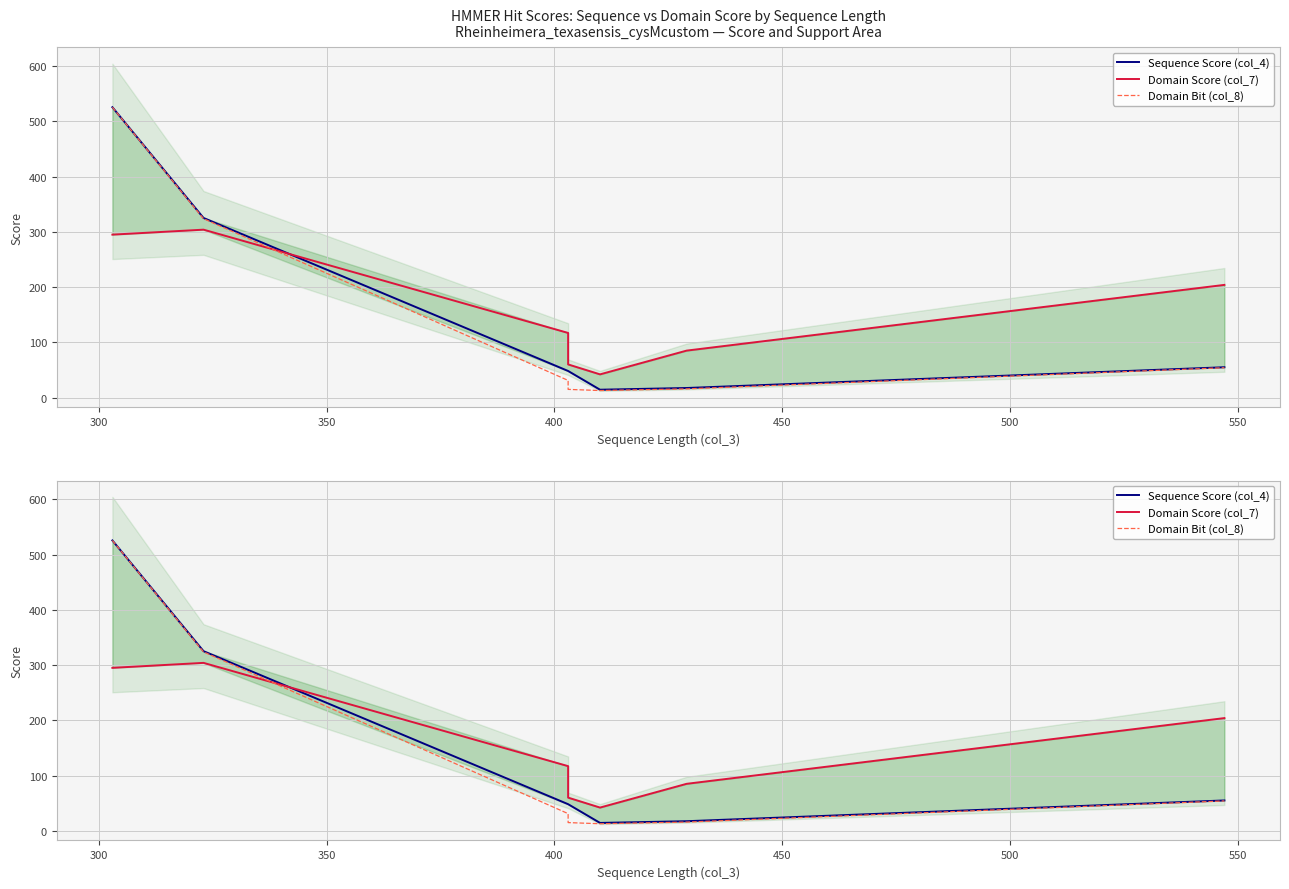

What is the lowest value of the Domain Bit (col_8) series?

12.7